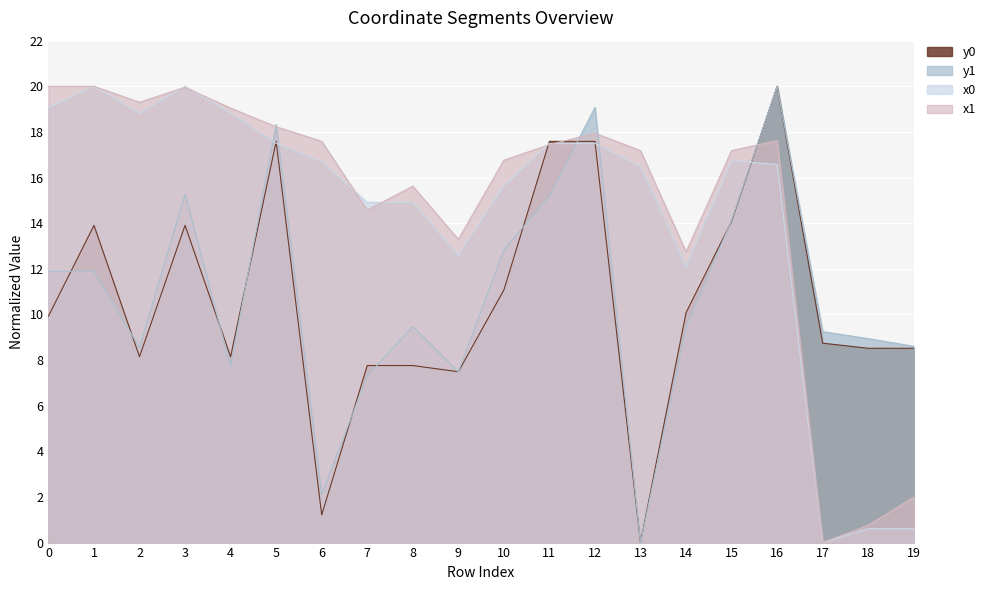

At which category is the sum across all series the highest?

16